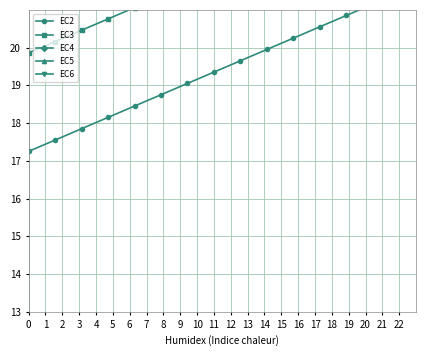

Count the number of categories in the chart.

15